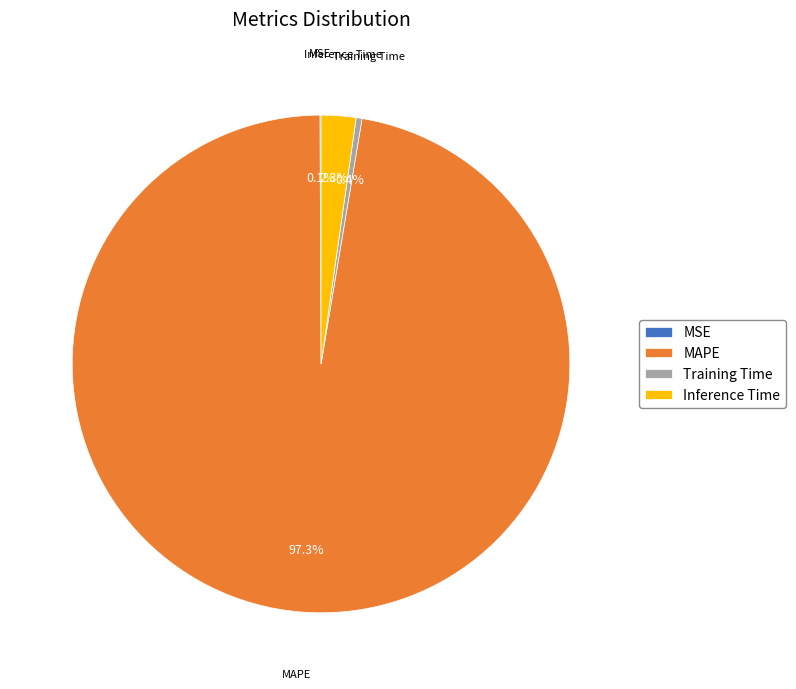

To the nearest percent, what is the difference between the largest and smallest slice percentages?

97%